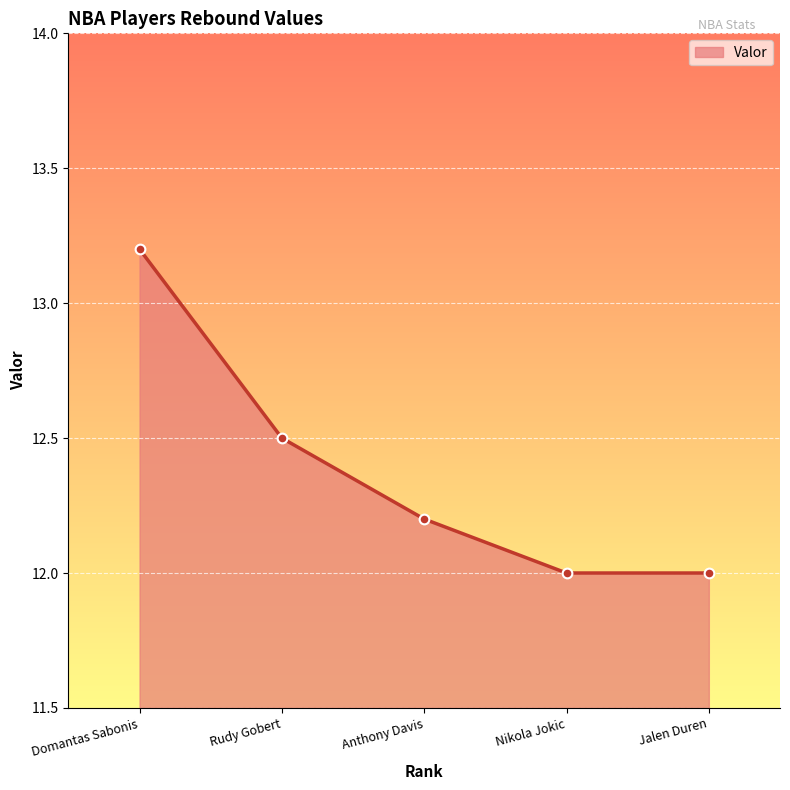

What is the label of the 4th point from the left?

Nikola Jokic